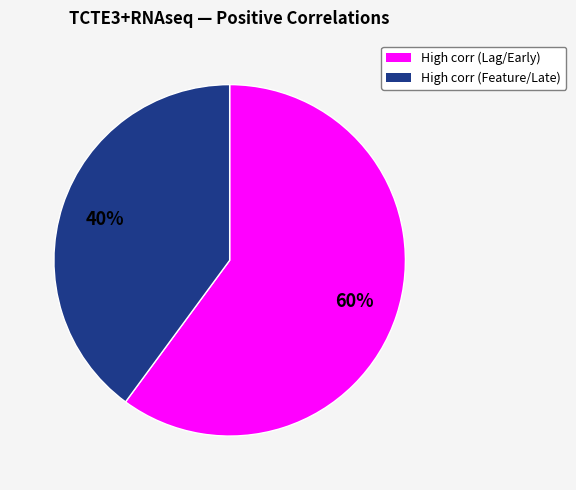

Is there any slice that represents more than half of the pie?

Yes